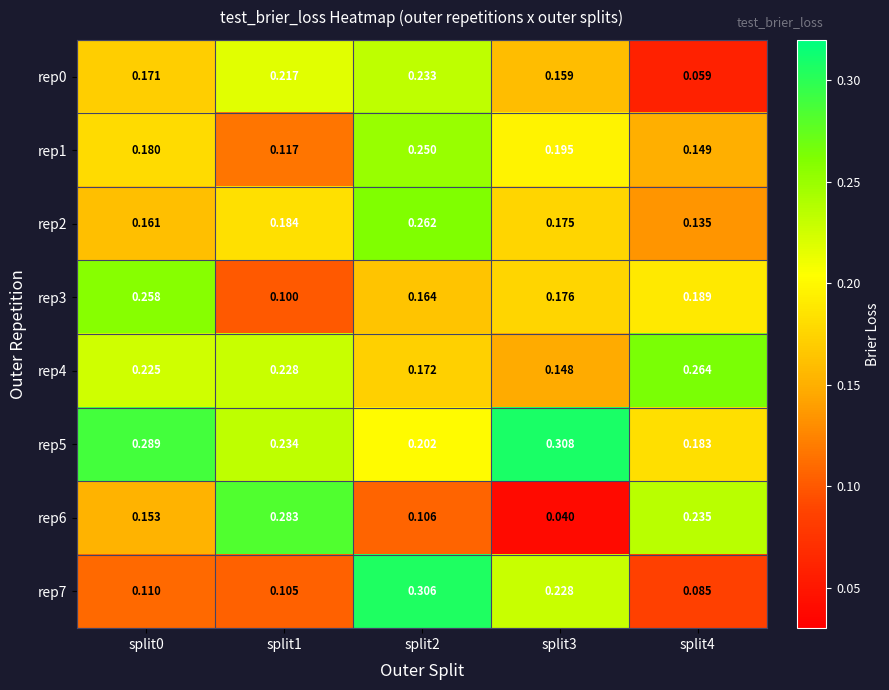

How many categories are shown in the chart?

5